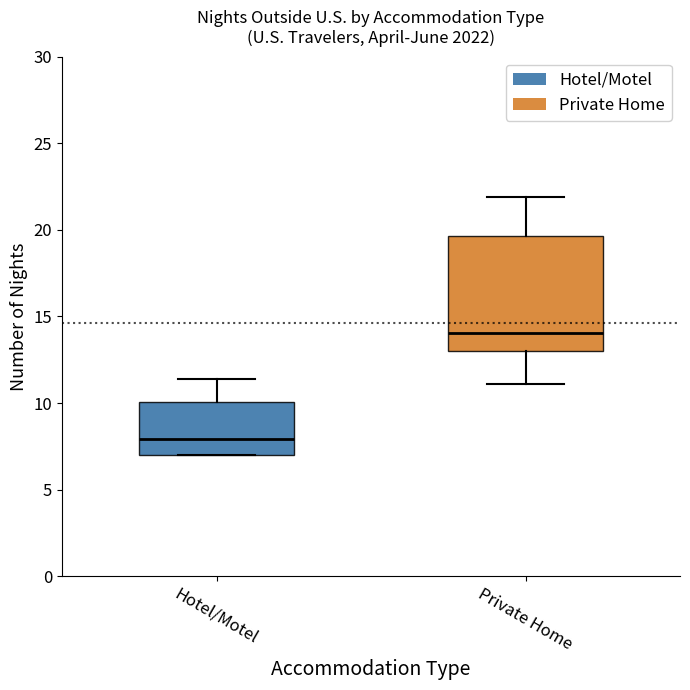

Which box has the lowest median line?

Hotel/Motel